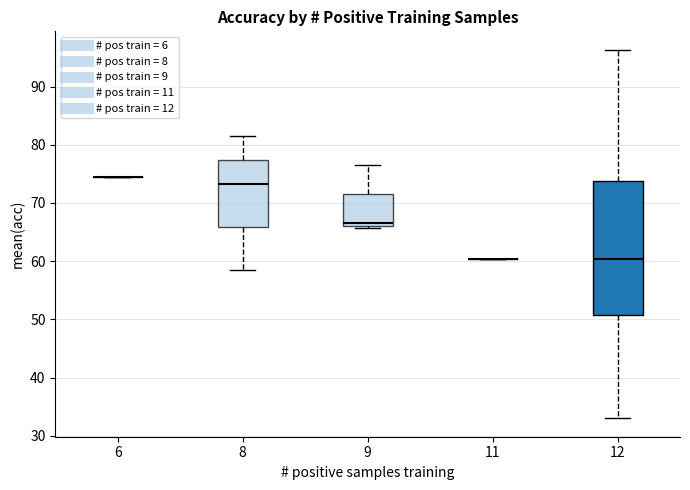

Reading left to right, transcribe this box plot: for each box, give where its median line is, the range the box spans, and where its two whiskers end, as read against the y-axis. The values are not printed on the chart, so give them approximately, as read against the axis.

6: box collapsed to a line at 75, whiskers 75 to 75
8: median 73, box 66 to 77, whiskers 59 to 82
9: median 67, box 66 to 72, whiskers 66 (just below the box's lower edge) to 77
11: box collapsed to a line at 60, whiskers 60 to 60
12: median 60, box 51 to 74, whiskers 33 to 96